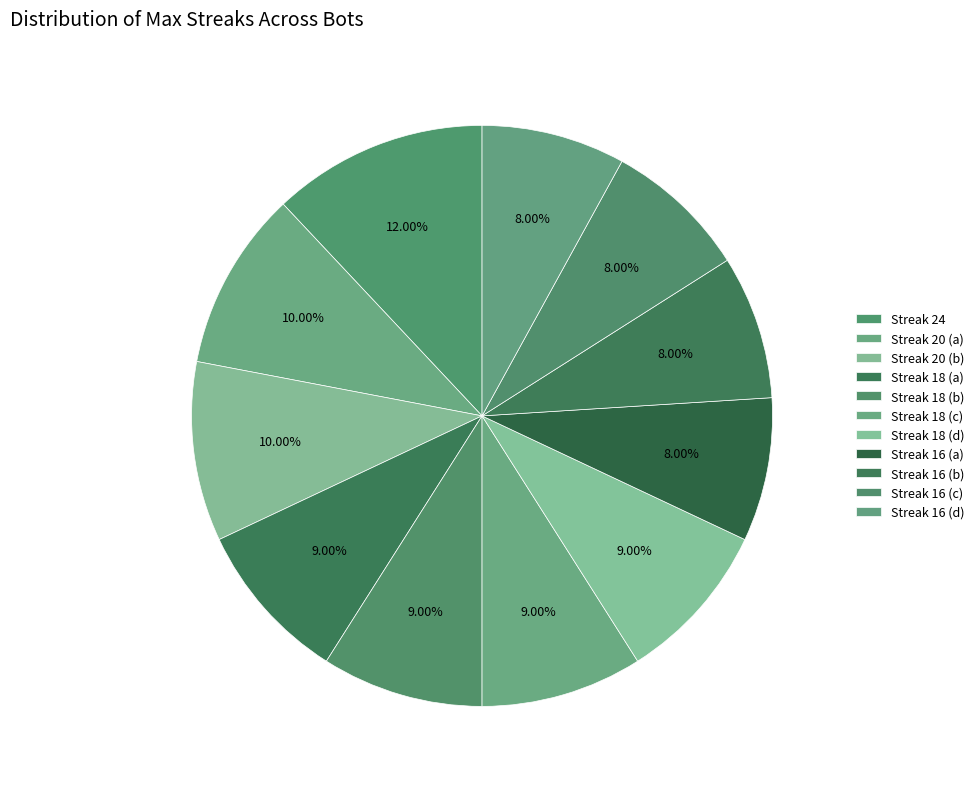

How many slices are in this pie chart?

11